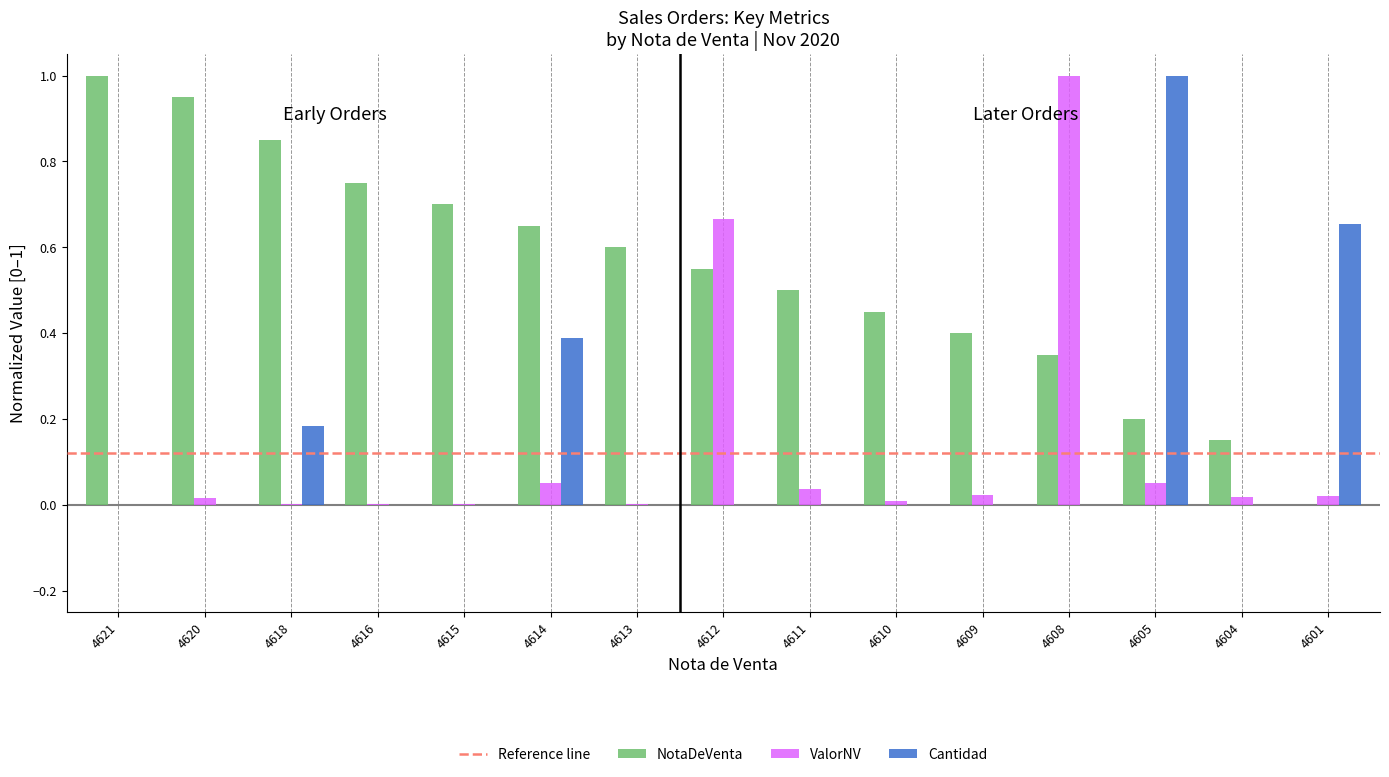

Is the value of Cantidad at 4604 greater than the value of ValorNV at 4614?

No